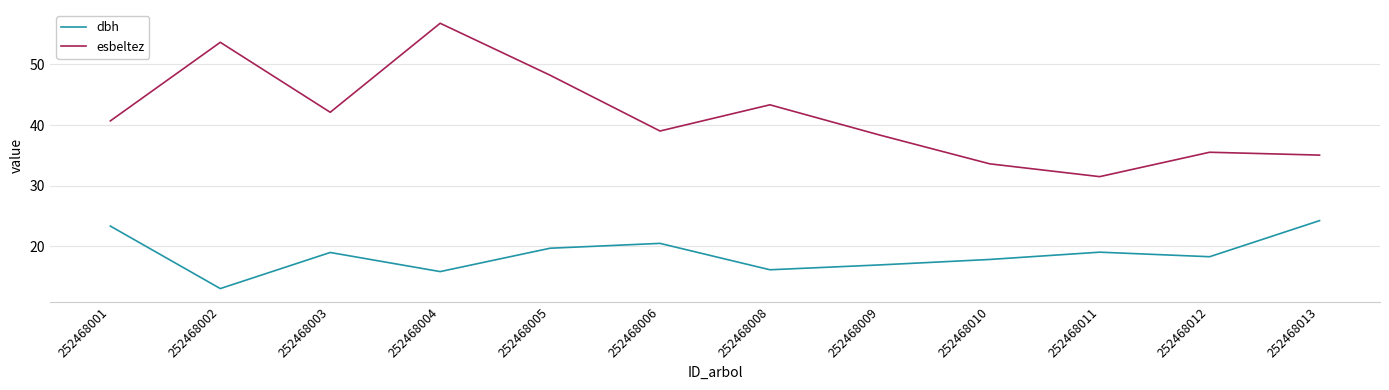

The value of dbh at 252468013 is 24.2. True or false?

True